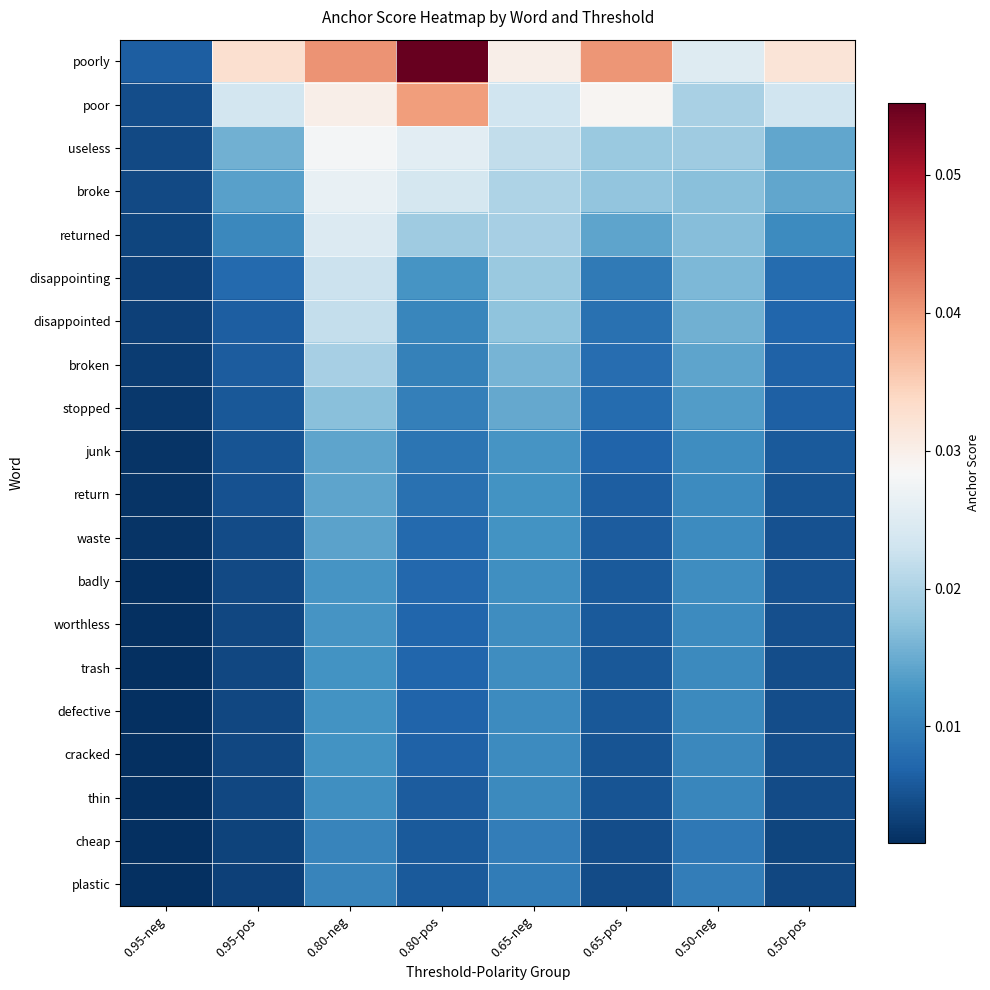

Reading left to right, transcribe all the data shown in this chart.

poorly: 0.95-neg=0.0	0.95-pos=0.0	0.80-neg=0.0	0.80-pos=0.1	0.65-neg=0.0	0.65-pos=0.0	0.50-neg=0.0	0.50-pos=0.0
poor: 0.95-neg=0.0	0.95-pos=0.0	0.80-neg=0.0	0.80-pos=0.0	0.65-neg=0.0	0.65-pos=0.0	0.50-neg=0.0	0.50-pos=0.0
useless: 0.95-neg=0.0	0.95-pos=0.0	0.80-neg=0.0	0.80-pos=0.0	0.65-neg=0.0	0.65-pos=0.0	0.50-neg=0.0	0.50-pos=0.0
broke: 0.95-neg=0.0	0.95-pos=0.0	0.80-neg=0.0	0.80-pos=0.0	0.65-neg=0.0	0.65-pos=0.0	0.50-neg=0.0	0.50-pos=0.0
returned: 0.95-neg=0.0	0.95-pos=0.0	0.80-neg=0.0	0.80-pos=0.0	0.65-neg=0.0	0.65-pos=0.0	0.50-neg=0.0	0.50-pos=0.0
disappointing: 0.95-neg=0.0	0.95-pos=0.0	0.80-neg=0.0	0.80-pos=0.0	0.65-neg=0.0	0.65-pos=0.0	0.50-neg=0.0	0.50-pos=0.0
disappointed: 0.95-neg=0.0	0.95-pos=0.0	0.80-neg=0.0	0.80-pos=0.0	0.65-neg=0.0	0.65-pos=0.0	0.50-neg=0.0	0.50-pos=0.0
broken: 0.95-neg=0.0	0.95-pos=0.0	0.80-neg=0.0	0.80-pos=0.0	0.65-neg=0.0	0.65-pos=0.0	0.50-neg=0.0	0.50-pos=0.0
stopped: 0.95-neg=0.0	0.95-pos=0.0	0.80-neg=0.0	0.80-pos=0.0	0.65-neg=0.0	0.65-pos=0.0	0.50-neg=0.0	0.50-pos=0.0
junk: 0.95-neg=0.0	0.95-pos=0.0	0.80-neg=0.0	0.80-pos=0.0	0.65-neg=0.0	0.65-pos=0.0	0.50-neg=0.0	0.50-pos=0.0
return: 0.95-neg=0.0	0.95-pos=0.0	0.80-neg=0.0	0.80-pos=0.0	0.65-neg=0.0	0.65-pos=0.0	0.50-neg=0.0	0.50-pos=0.0
waste: 0.95-neg=0.0	0.95-pos=0.0	0.80-neg=0.0	0.80-pos=0.0	0.65-neg=0.0	0.65-pos=0.0	0.50-neg=0.0	0.50-pos=0.0
badly: 0.95-neg=0.0	0.95-pos=0.0	0.80-neg=0.0	0.80-pos=0.0	0.65-neg=0.0	0.65-pos=0.0	0.50-neg=0.0	0.50-pos=0.0
worthless: 0.95-neg=0.0	0.95-pos=0.0	0.80-neg=0.0	0.80-pos=0.0	0.65-neg=0.0	0.65-pos=0.0	0.50-neg=0.0	0.50-pos=0.0
trash: 0.95-neg=0.0	0.95-pos=0.0	0.80-neg=0.0	0.80-pos=0.0	0.65-neg=0.0	0.65-pos=0.0	0.50-neg=0.0	0.50-pos=0.0
defective: 0.95-neg=0.0	0.95-pos=0.0	0.80-neg=0.0	0.80-pos=0.0	0.65-neg=0.0	0.65-pos=0.0	0.50-neg=0.0	0.50-pos=0.0
cracked: 0.95-neg=0.0	0.95-pos=0.0	0.80-neg=0.0	0.80-pos=0.0	0.65-neg=0.0	0.65-pos=0.0	0.50-neg=0.0	0.50-pos=0.0
thin: 0.95-neg=0.0	0.95-pos=0.0	0.80-neg=0.0	0.80-pos=0.0	0.65-neg=0.0	0.65-pos=0.0	0.50-neg=0.0	0.50-pos=0.0
cheap: 0.95-neg=0.0	0.95-pos=0.0	0.80-neg=0.0	0.80-pos=0.0	0.65-neg=0.0	0.65-pos=0.0	0.50-neg=0.0	0.50-pos=0.0
plastic: 0.95-neg=0.0	0.95-pos=0.0	0.80-neg=0.0	0.80-pos=0.0	0.65-neg=0.0	0.65-pos=0.0	0.50-neg=0.0	0.50-pos=0.0